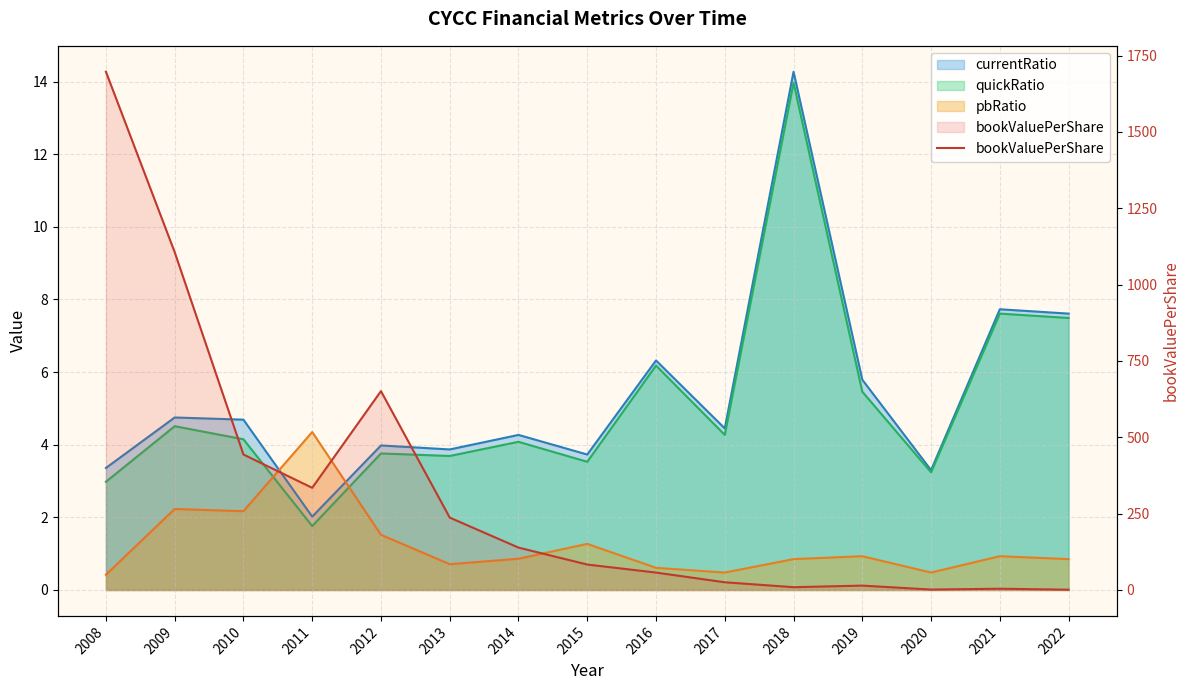

Reading right to left, what are all the values shown in this chart?

0.9	4.2	1.4	14.3	9.2	25.3	57.0	83.3	138.8	237.1	651.3	334.6	443.7	1106.5	1697.2